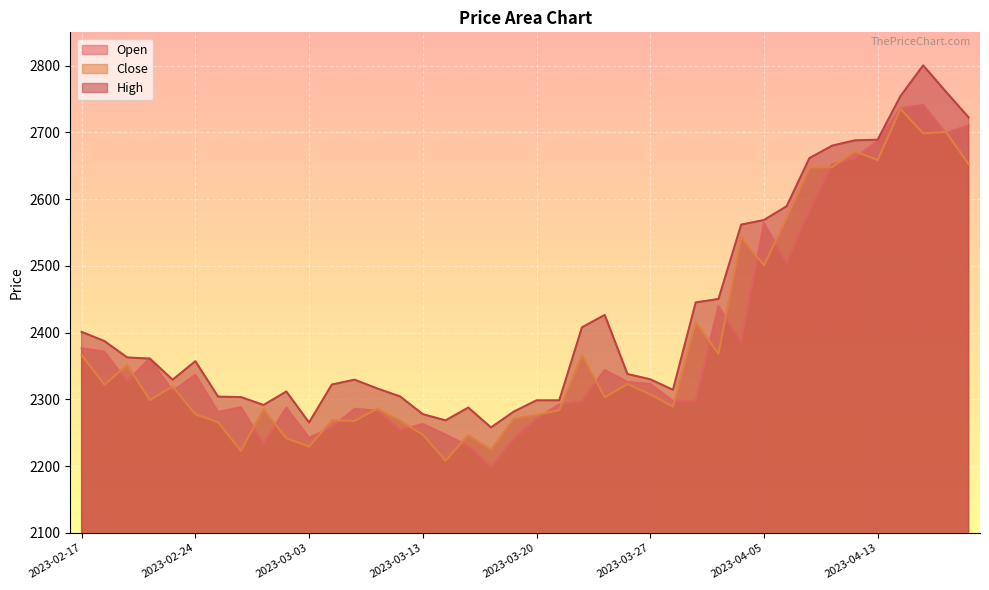

True or false: High and Close cross at least once.

False